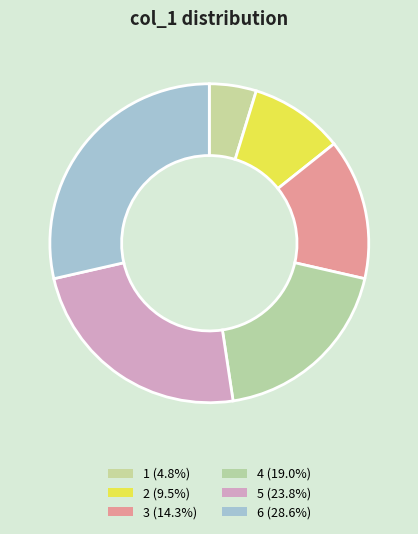

Count the number of slices in the pie.

6